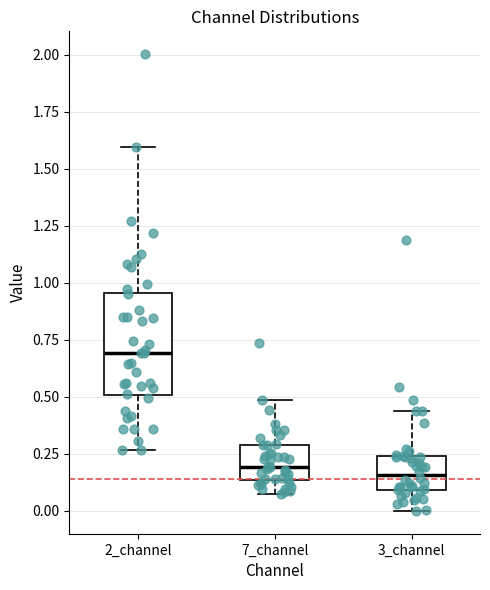

Where does the median line of the box for 3_channel sit on the y-axis? The values are not printed on the chart, so give them approximately, as read against the axis.

0.15